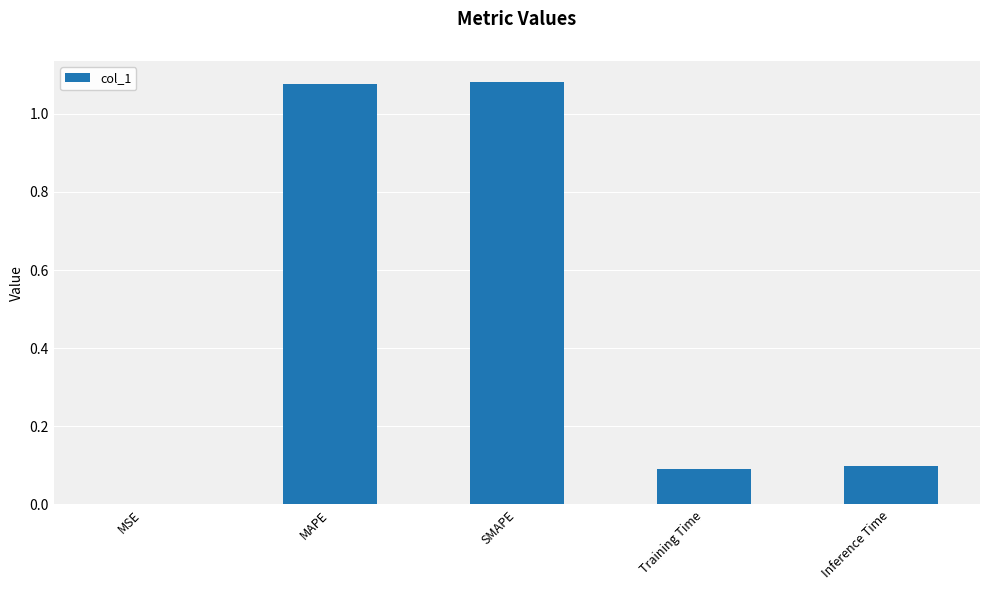

Approximately how many times larger is the value at Inference Time compared to MAPE?

0.1